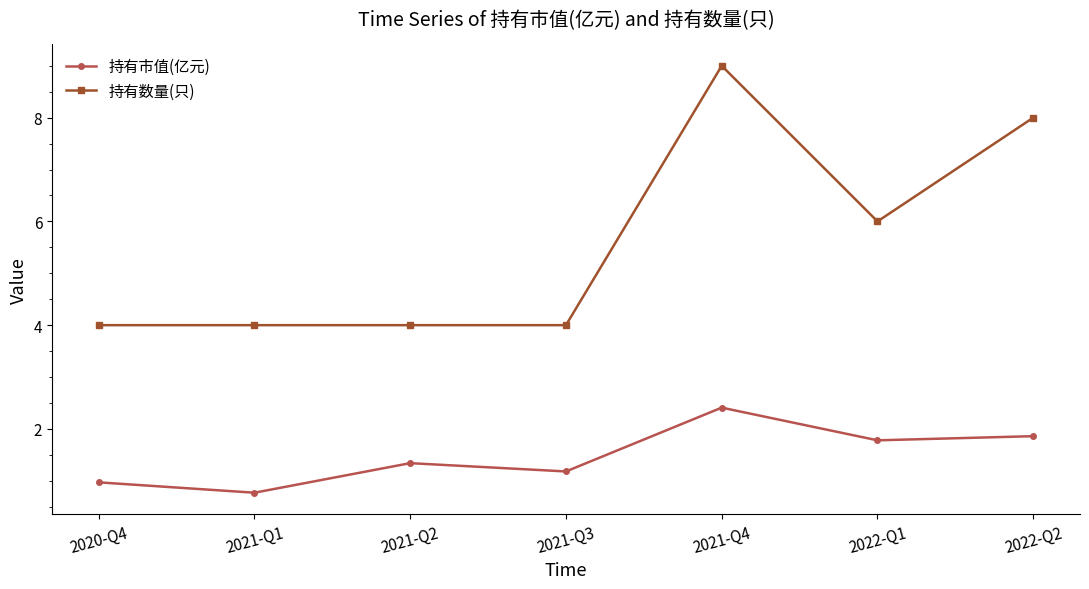

At how many categories does at least one series exceed 2?

7